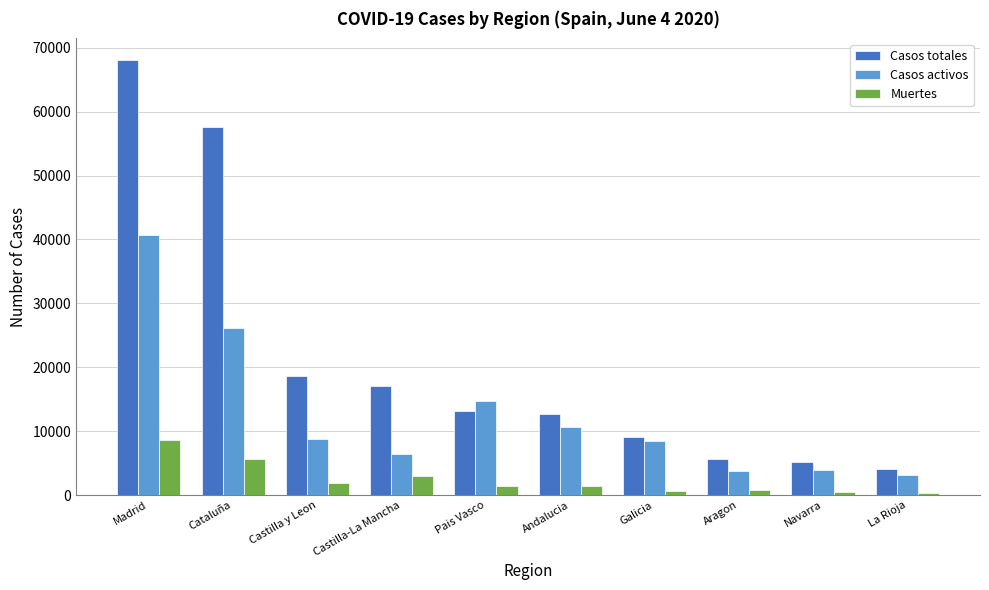

Which category has the highest value in the Muertes series?

Madrid